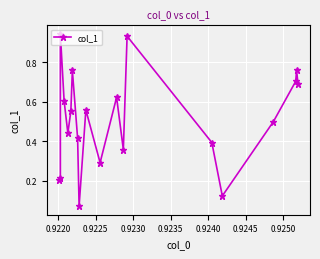

How many points are higher than both their immediate neighbors (excluding endpoints)?

6